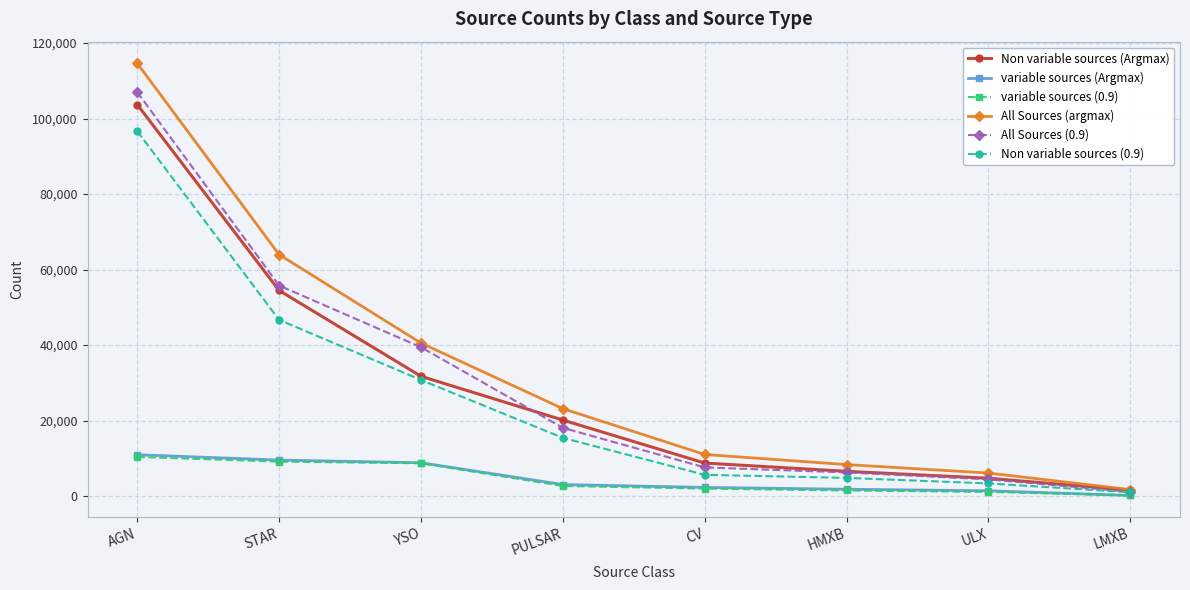

At how many categories does at least one series exceed 86513?

1